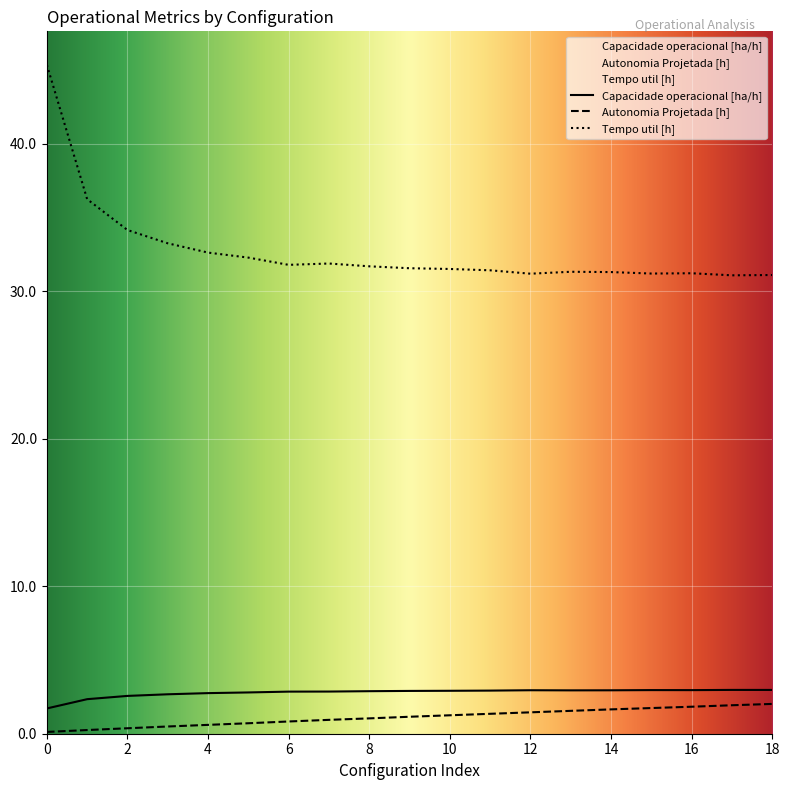

In Capacidade operacional [ha/h], how many points are lower than both neighbors (excluding endpoints)?

2